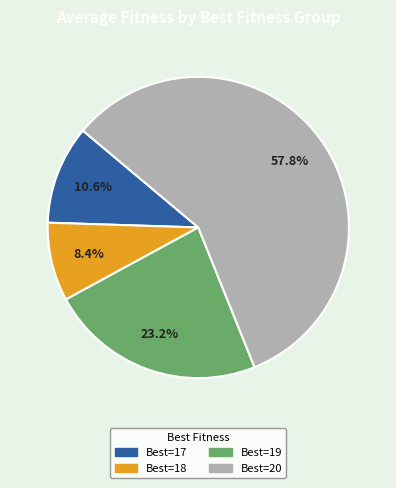

Is there any slice that represents more than half of the pie?

Yes